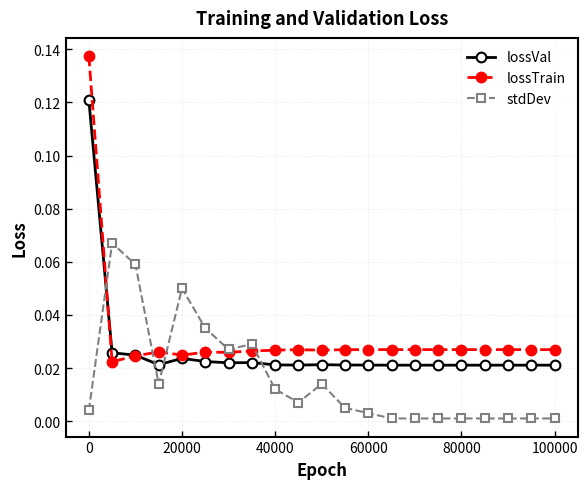

Which series has the largest range (max minus min)?

lossTrain